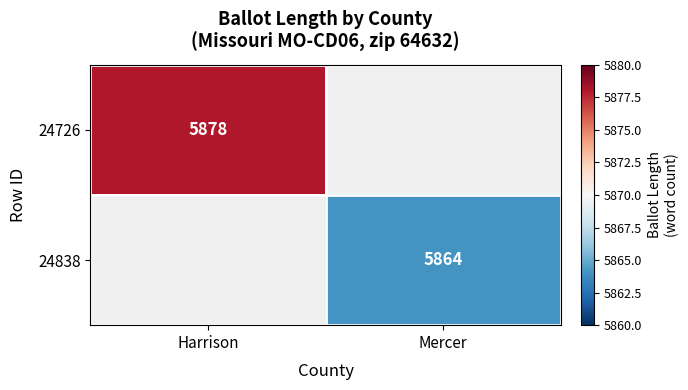

True or false: 24838 has a value of 5864 at Mercer.

True